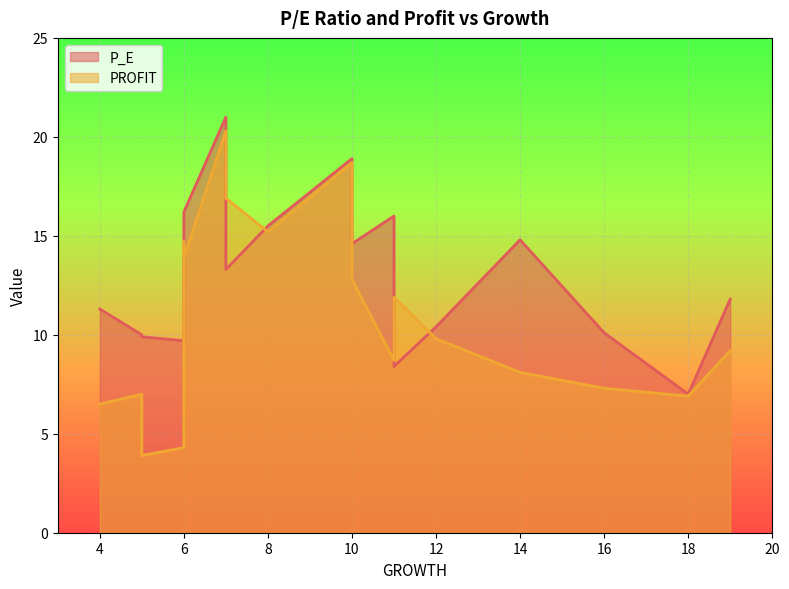

What is the difference between the maximum and minimum values in the PROFIT series?

16.4